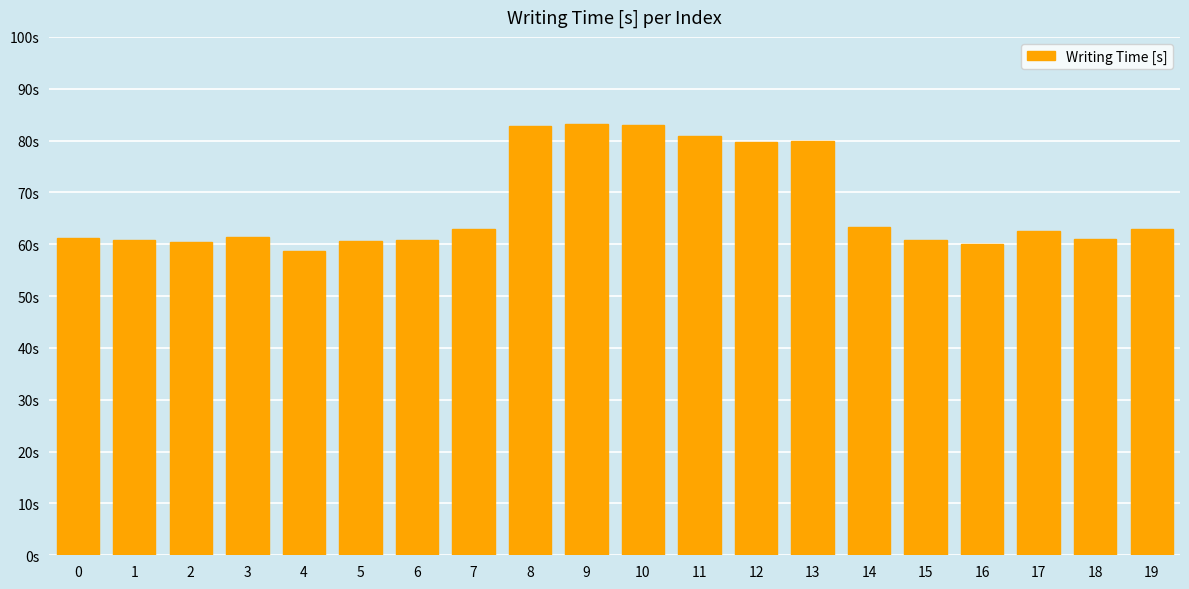

List the labels in order of value, smallest first.

4, 16, 2, 5, 15, 1, 6, 18, 0, 3, 17, 19, 7, 14, 12, 13, 11, 8, 10, 9